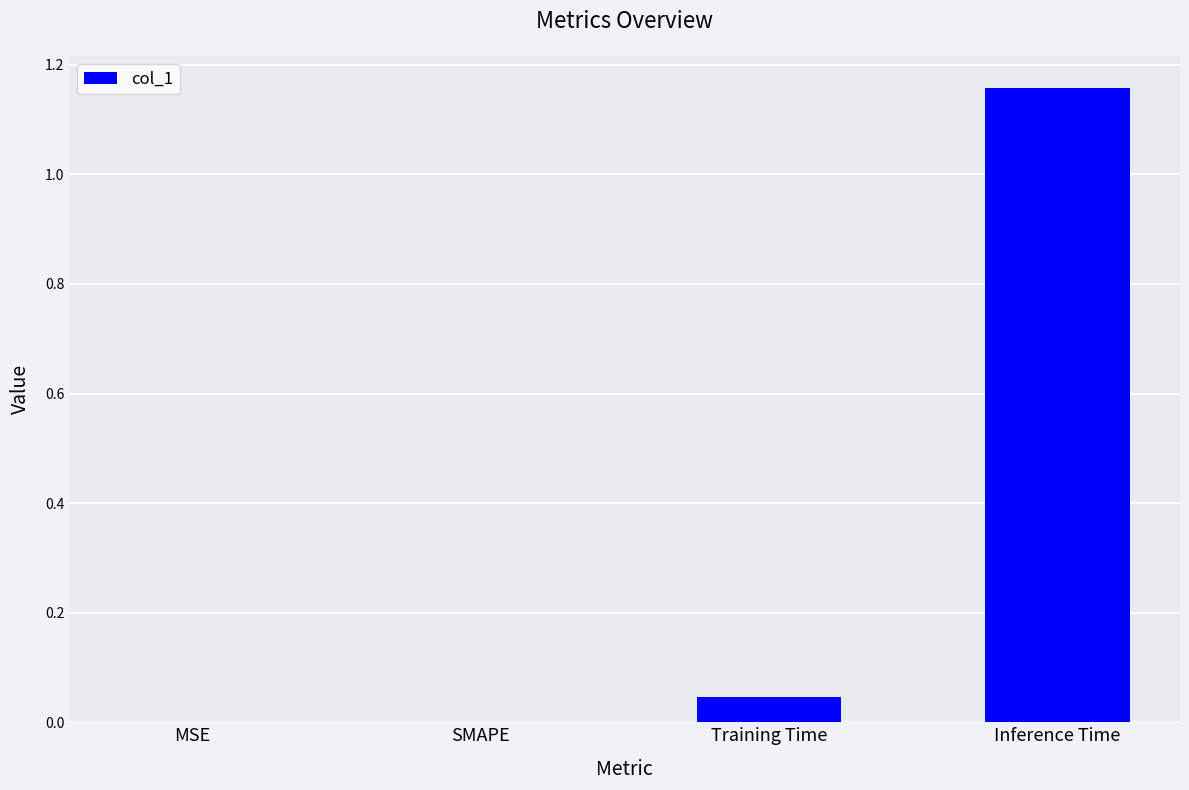

True or false: the data shows 0.0 at MSE.

True